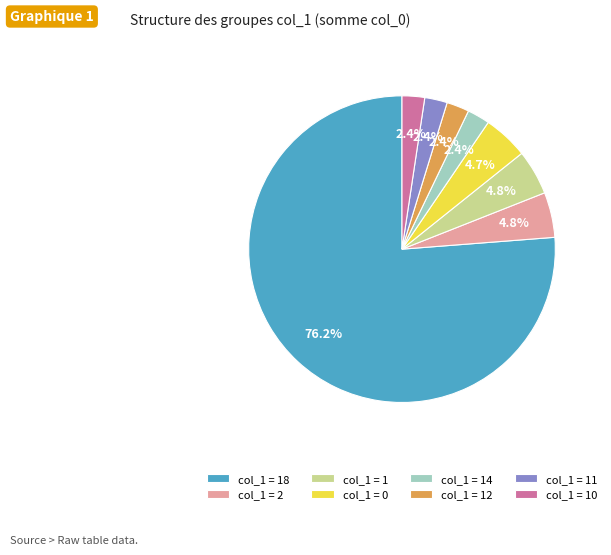

To the nearest percent, what is the average slice percentage?

12%